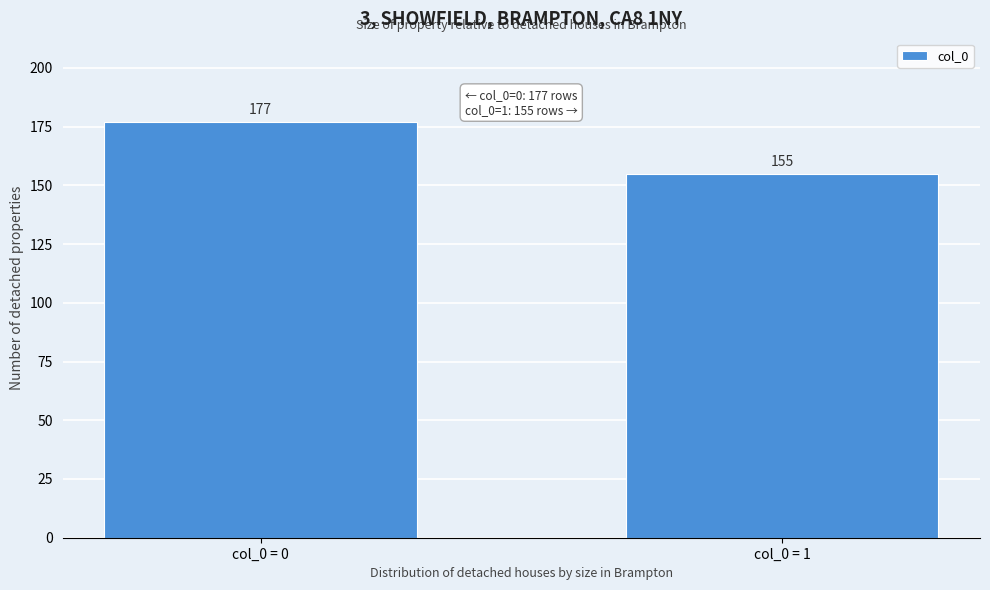

Reading left to right, list all the values displayed in this chart.

177	155